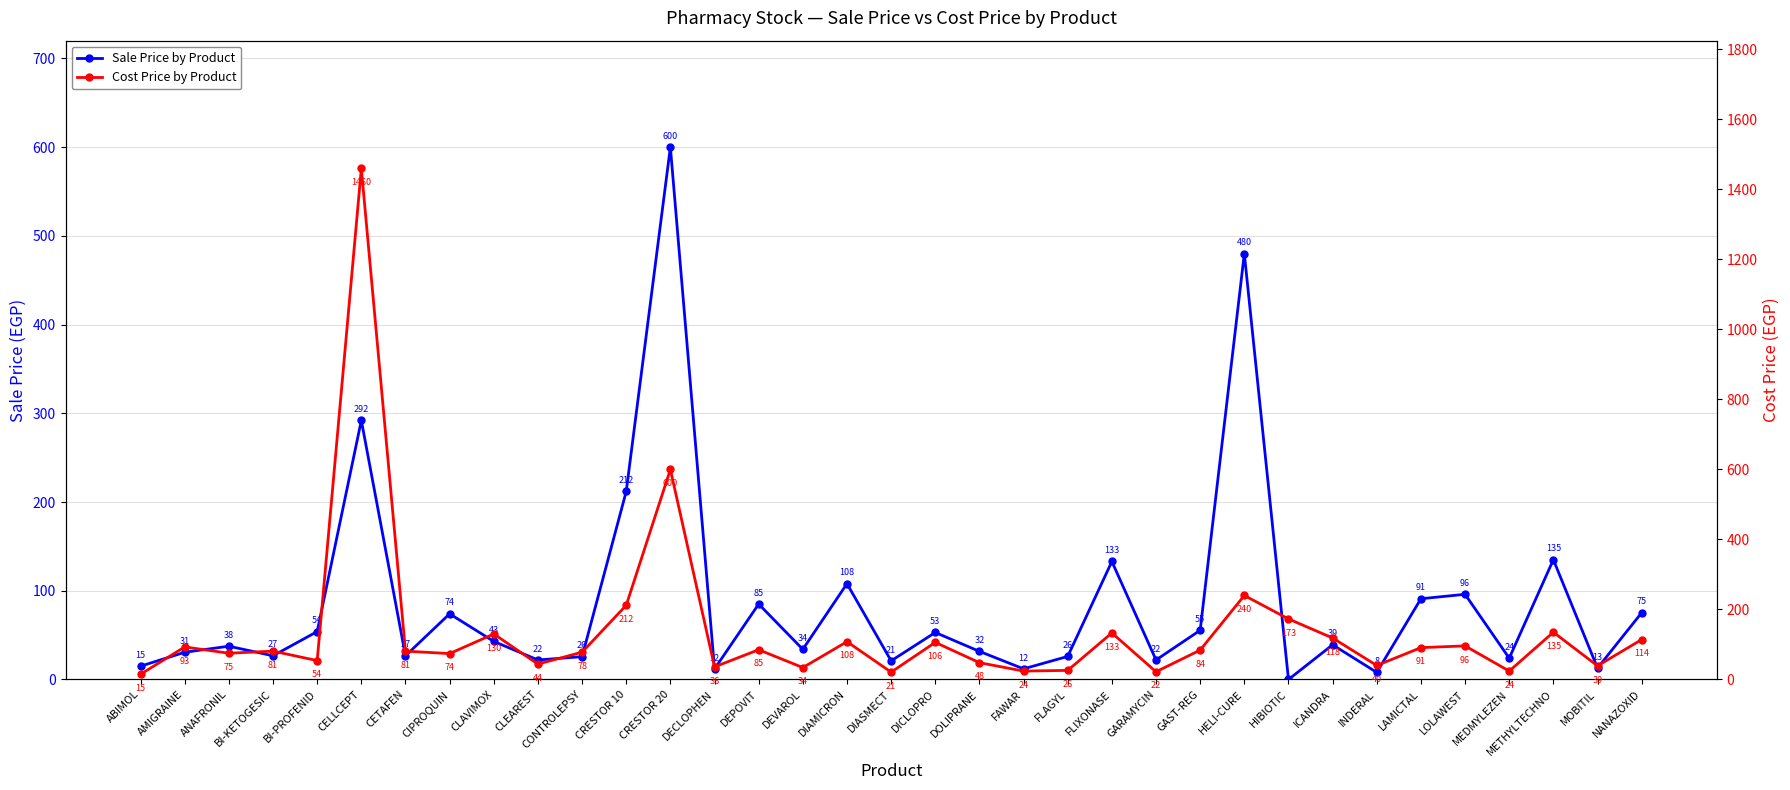

In Cost Price by Product, how many points are higher than both neighbors (excluding endpoints)?

12